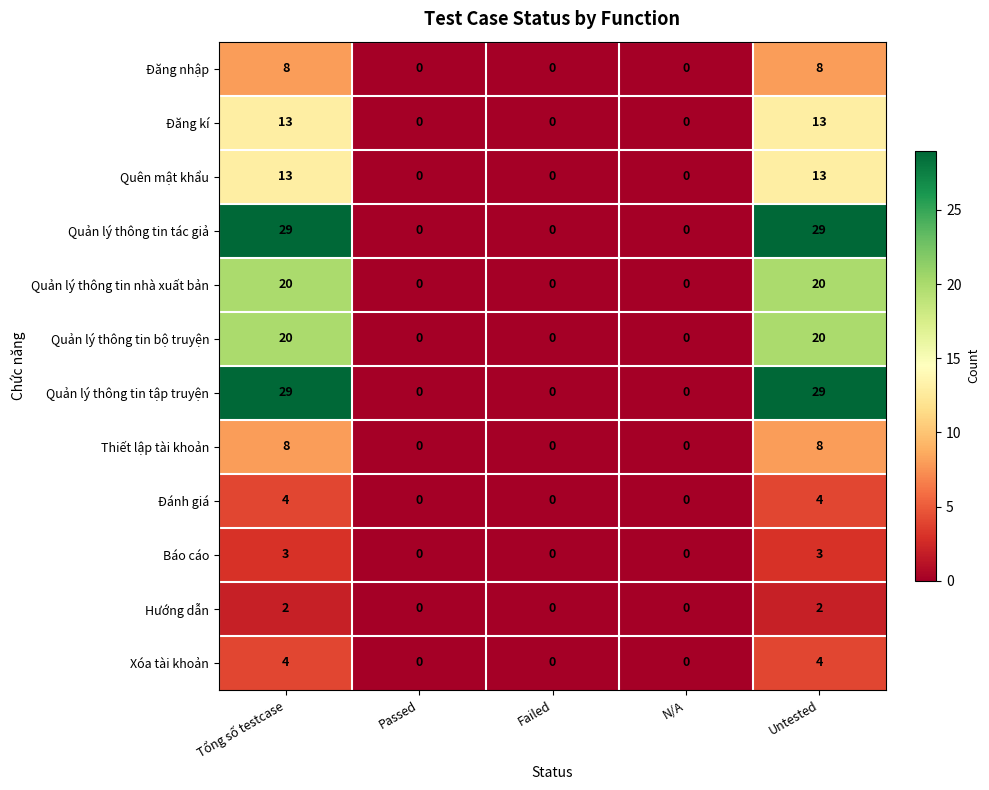

What is the difference between the highest and lowest values at Untested?

27